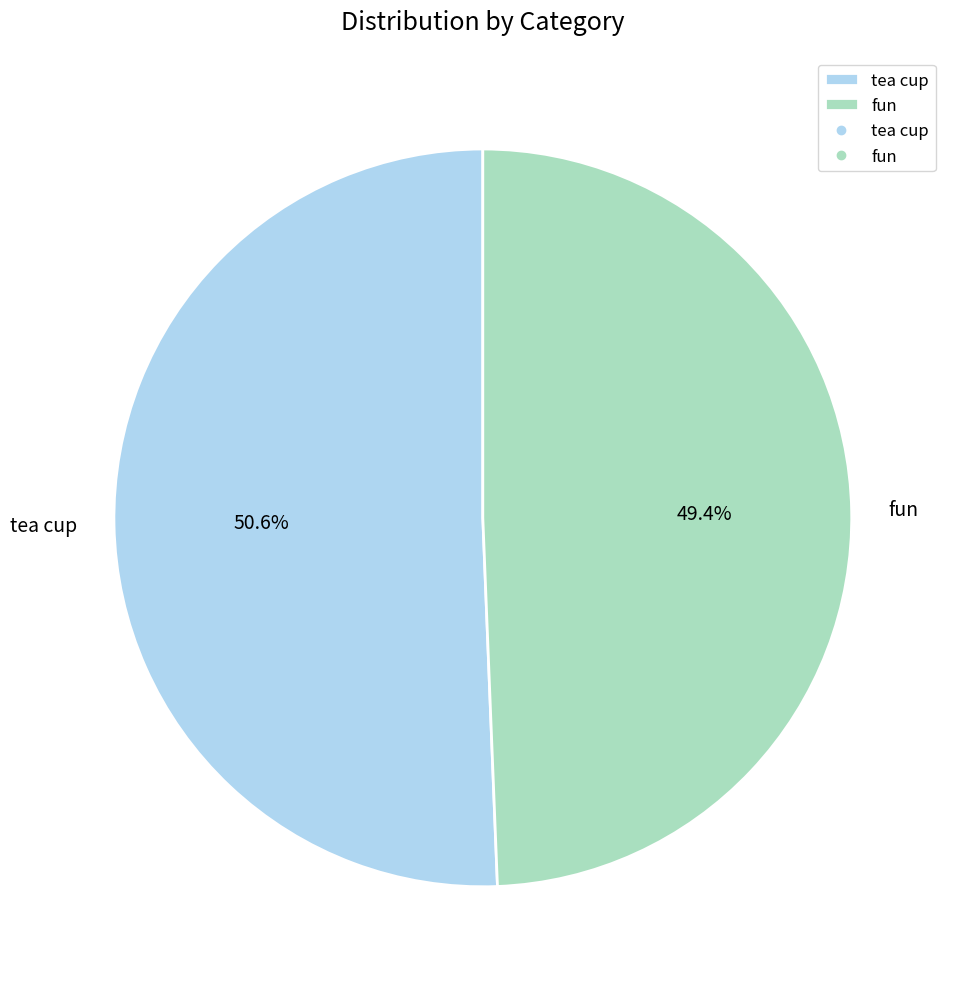

Approximately how many times larger is the value at tea cup compared to fun?

1.0